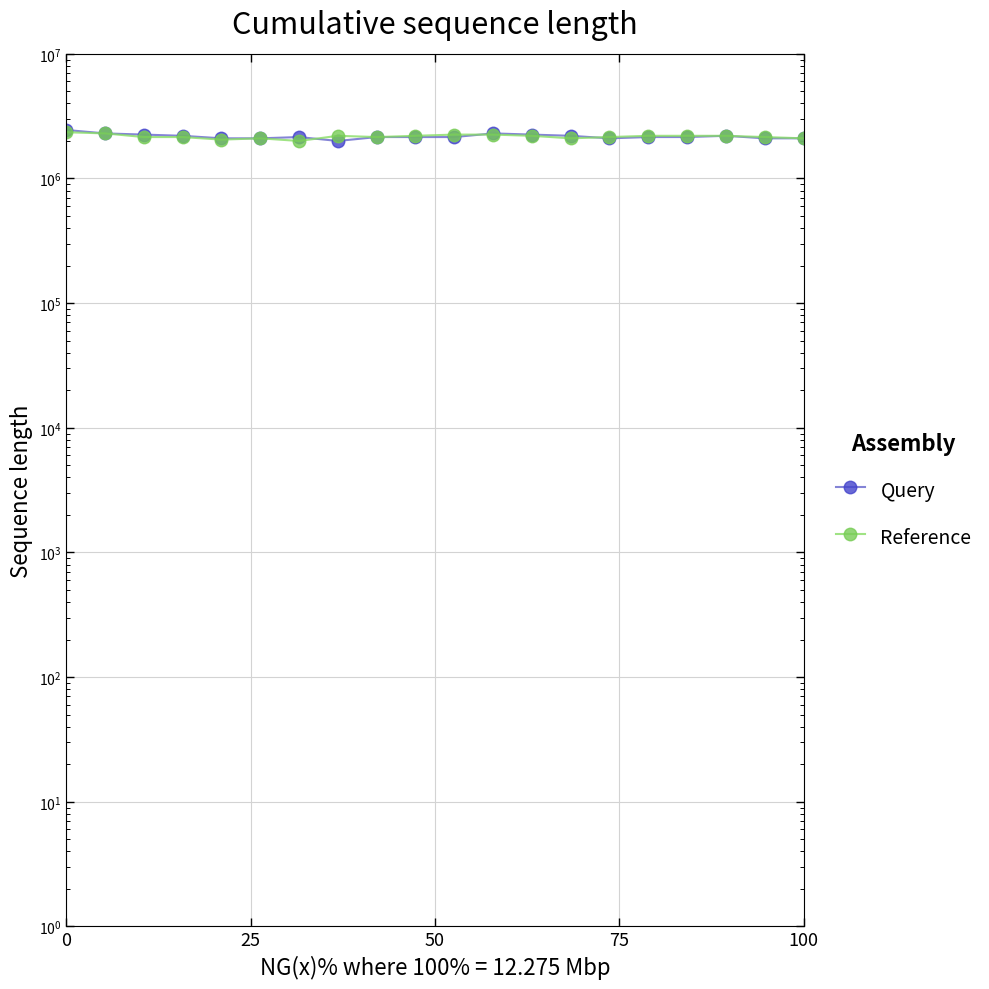

The value of close at 0 is 2350000.0. True or false?

True